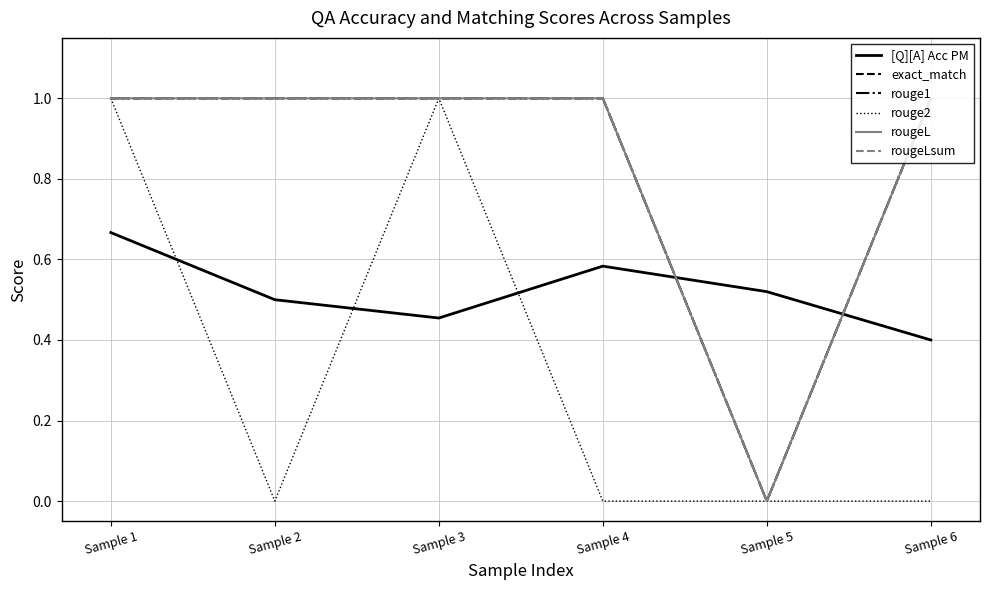

Reading left to right, what are all the values shown in this chart?

[Q][A] Acc PM: 0.7	0.5	0.5	0.6	0.5	0.4
exact_match: 1.0	1.0	1.0	1.0	0.0	1.0
rouge1: 1.0	1.0	1.0	1.0	0.0	1.0
rouge2: 1.0	0.0	1.0	0.0	0.0	0.0
rougeL: 1.0	1.0	1.0	1.0	0.0	1.0
rougeLsum: 1.0	1.0	1.0	1.0	0.0	1.0